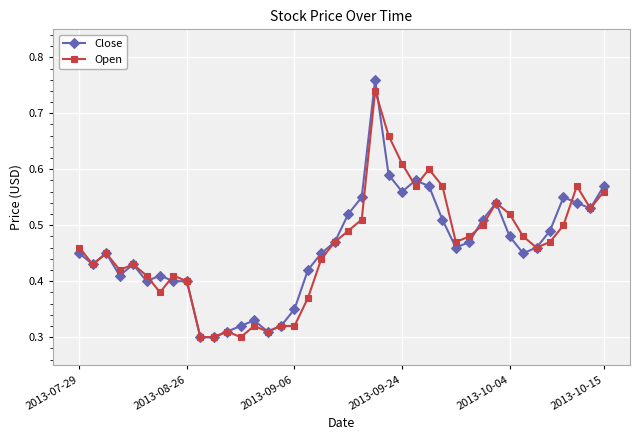

How many lines are shown in the chart?

2